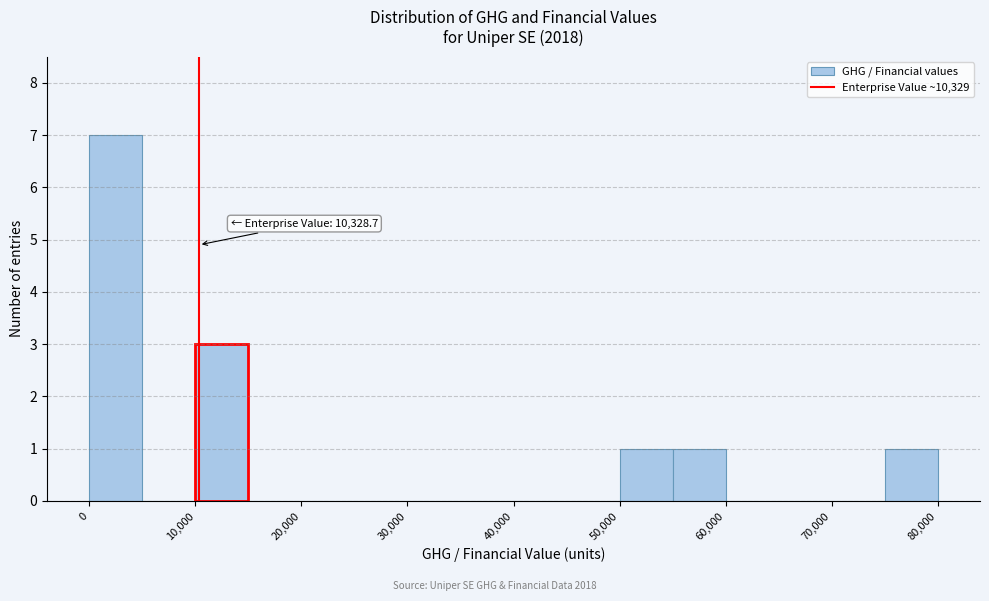

Over which range of the x-axis is the bar tallest?

0 to 5000